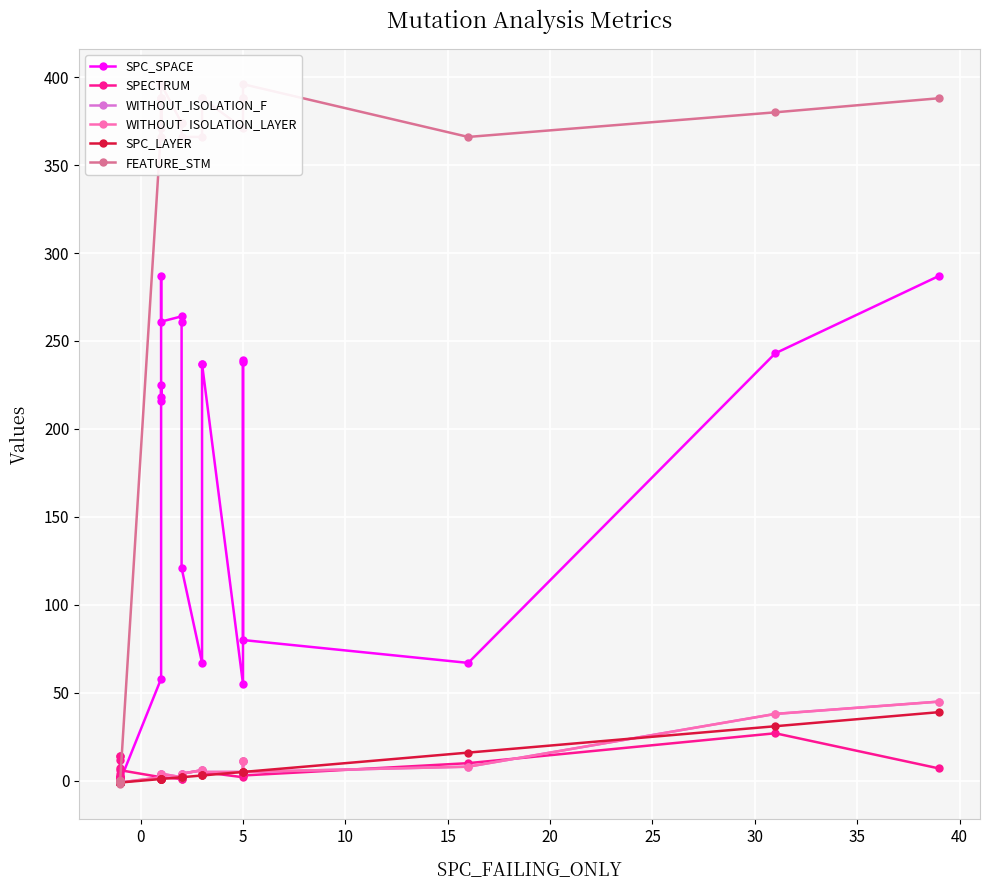

Which series has the largest range (max minus min)?

FEATURE_STM